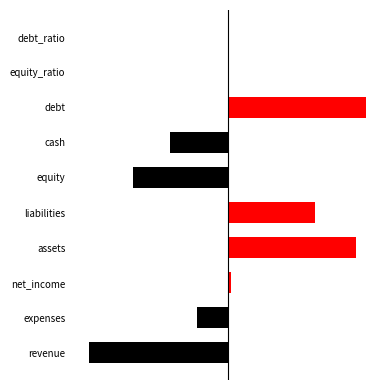

The value of right at net_income is 1. True or false?

True